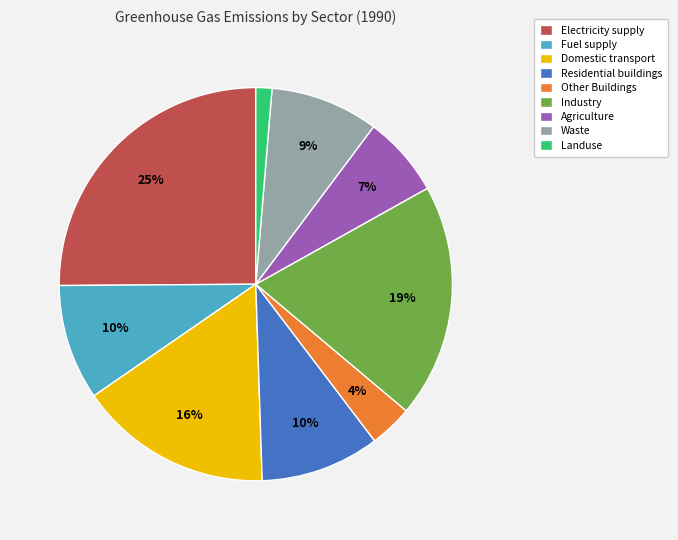

Approximately how many times larger is the value at Other Buildings compared to Residential buildings?

0.4